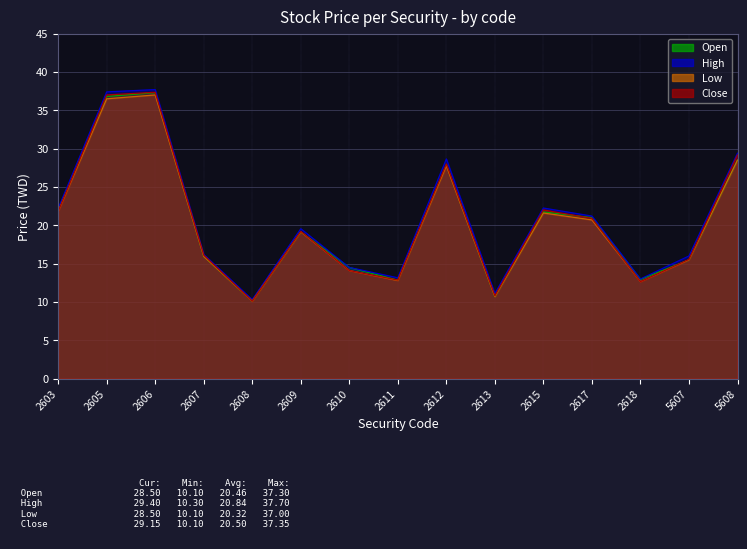

Reading left to right, what are all the values shown in this chart?

Open: 2603=21.9	2605=36.8	2606=37.3	2607=15.9	2608=10.1	2609=19.1	2610=14.5	2611=12.8	2612=27.9	2613=10.7	2615=21.8	2617=21.0	2618=12.9	5607=15.5	5608=28.5
High: 2603=22.2	2605=37.4	2606=37.7	2607=16.2	2608=10.3	2609=19.6	2610=14.5	2611=13.2	2612=28.6	2613=11.1	2615=22.2	2617=21.2	2618=13.0	5607=16.0	5608=29.4
Low: 2603=21.8	2605=36.5	2606=37.0	2607=15.9	2608=10.1	2609=19.1	2610=14.1	2611=12.8	2612=27.8	2613=10.7	2615=21.6	2617=20.7	2618=12.7	5607=15.5	5608=28.5
Close: 2603=21.8	2605=37.0	2606=37.4	2607=16.1	2608=10.1	2609=19.2	2610=14.1	2611=12.8	2612=28.0	2613=10.8	2615=22.0	2617=20.9	2618=12.7	5607=15.6	5608=29.1